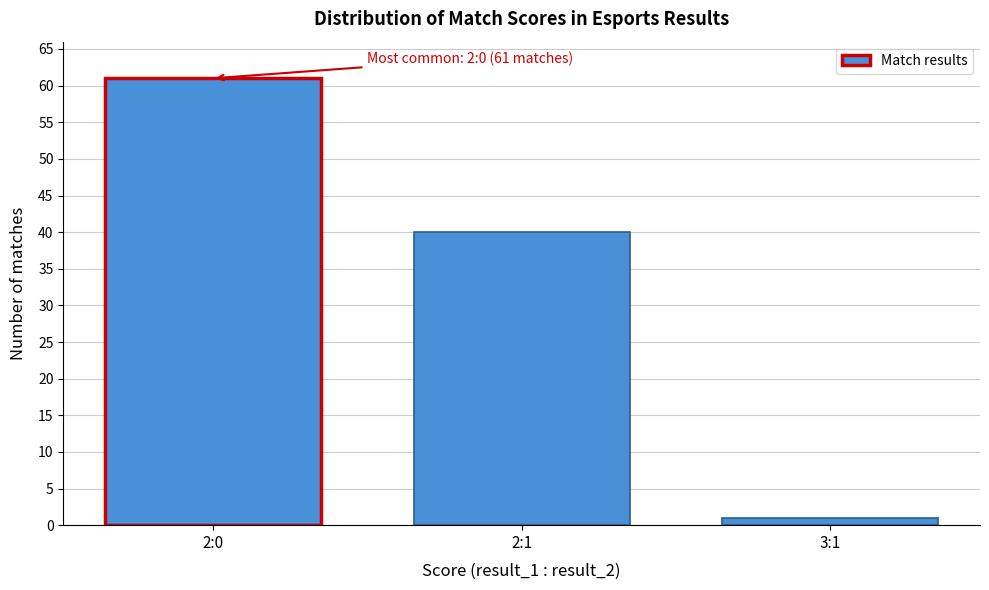

Reading left to right, extract all data points from this chart.

61	40	1